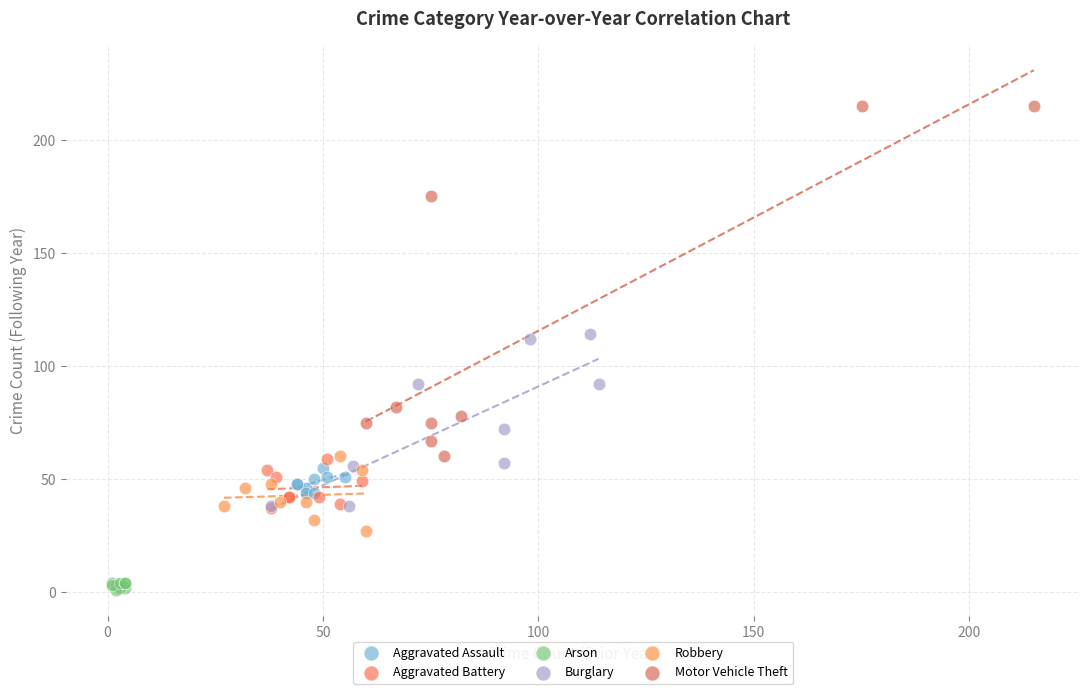

Which series has the largest Y range (max minus min)?

Motor Vehicle Theft